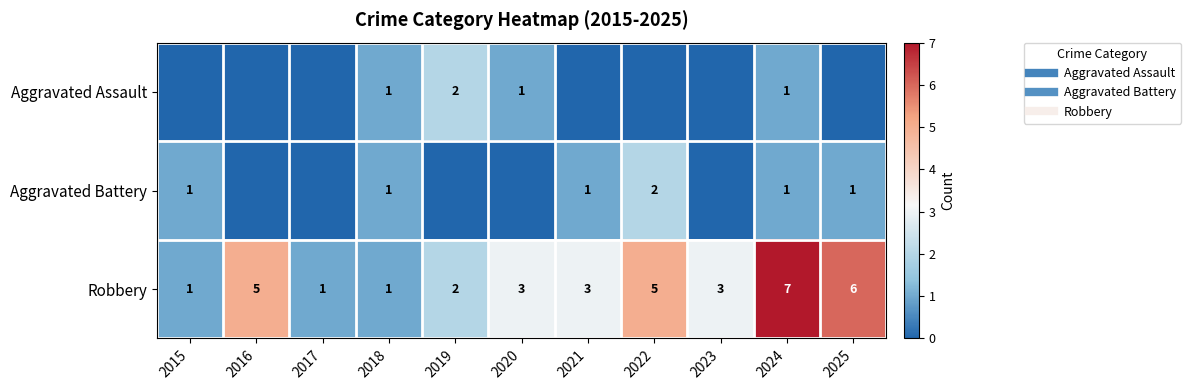

What is the difference between the maximum and minimum values in the Aggravated Assault series?

2